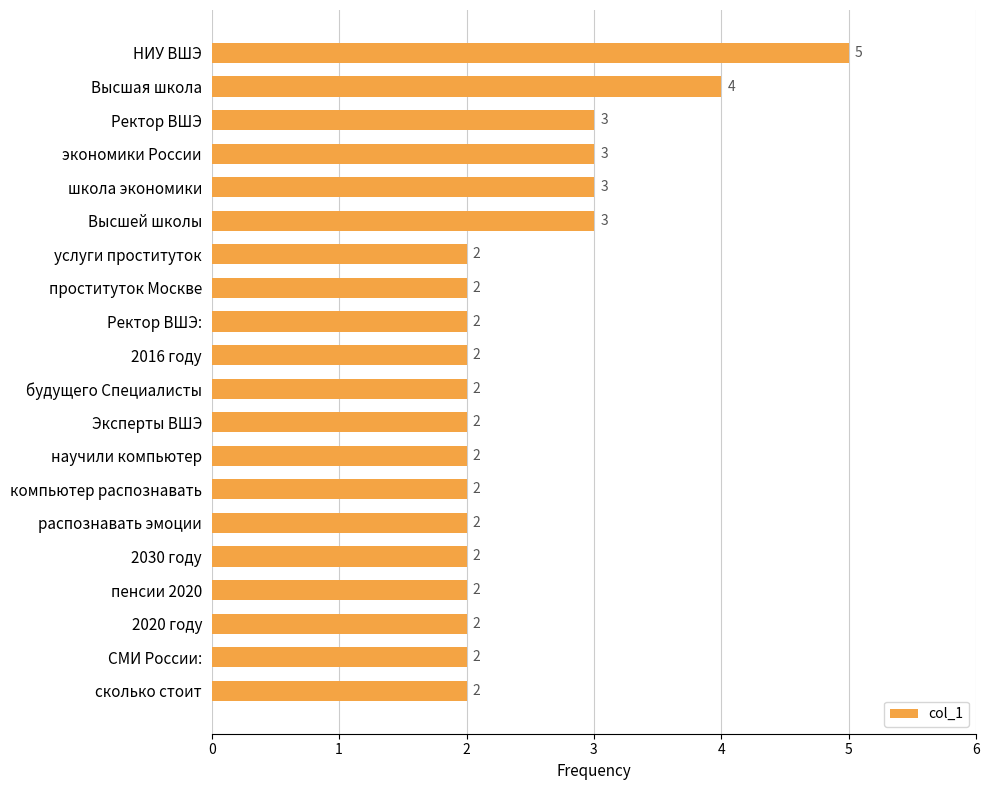

What is the value of the 16th bar from the top?

2